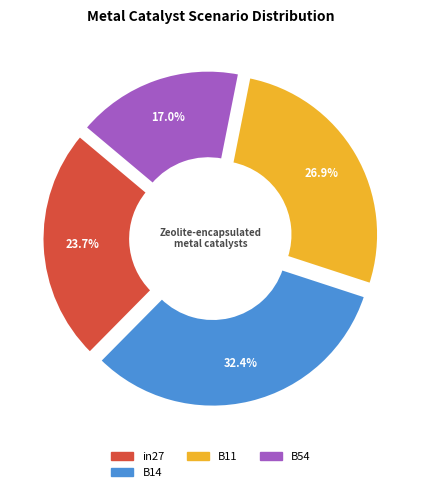

Does any single category account for the majority?

No